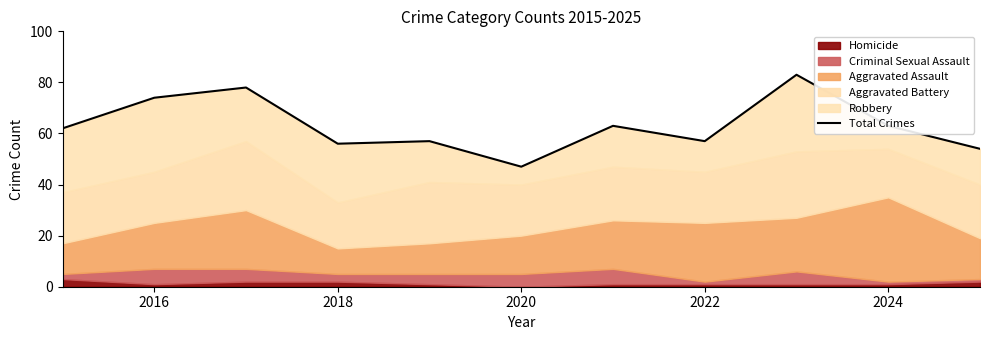

Where does the data first go above 62?

2016